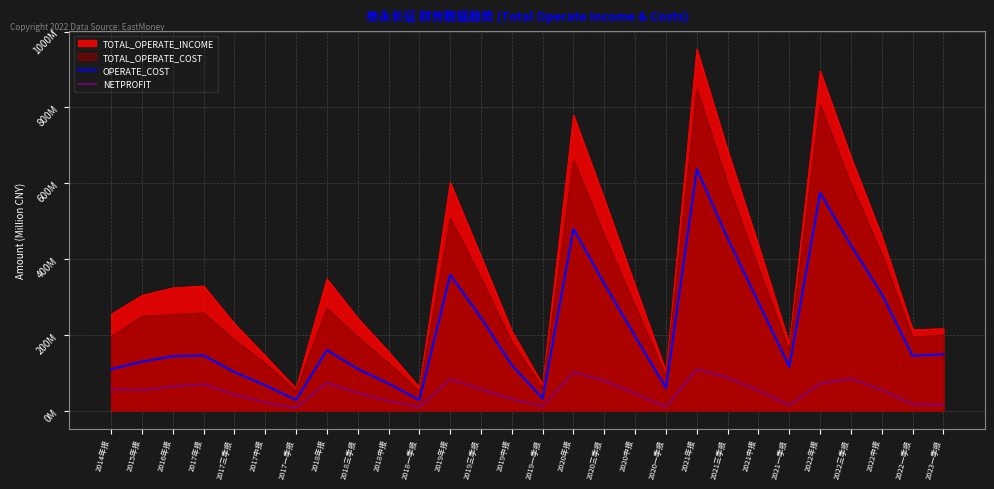

Where does the OPERATE_COST series first go above 145?

2017年报